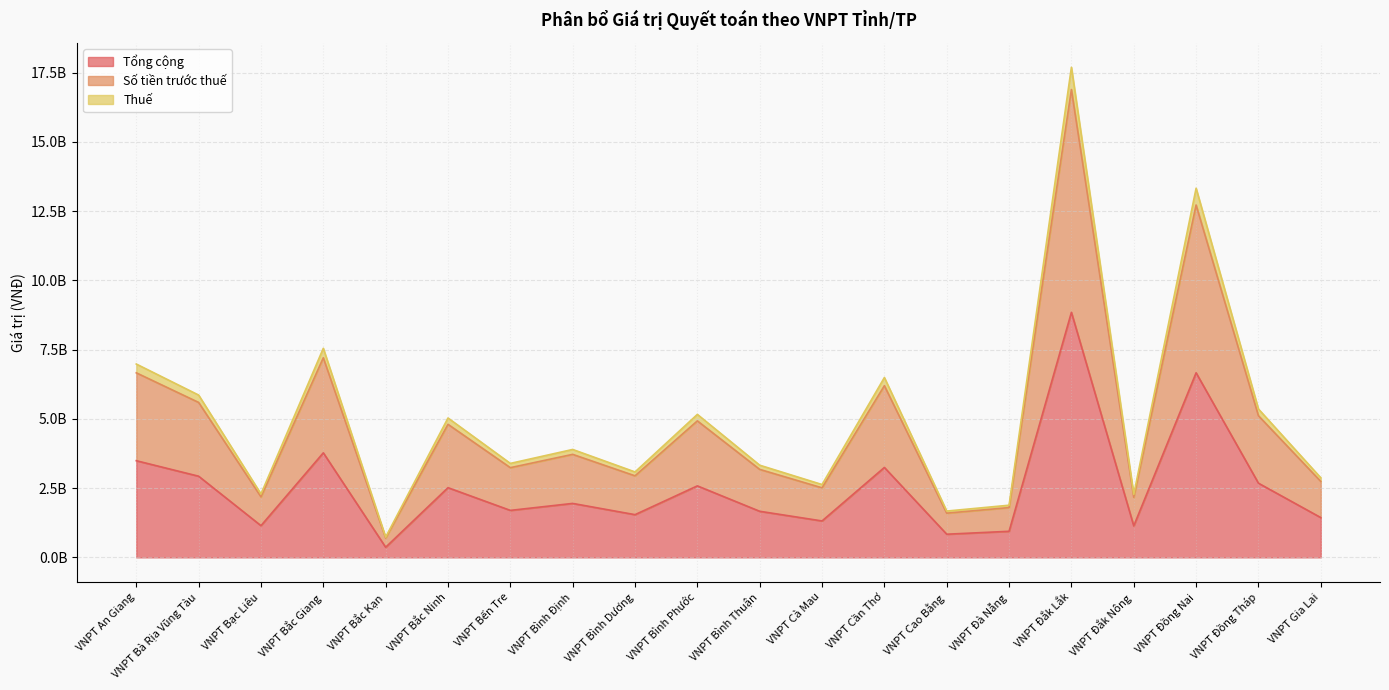

What is the sum of all Thuế values?

101523708000